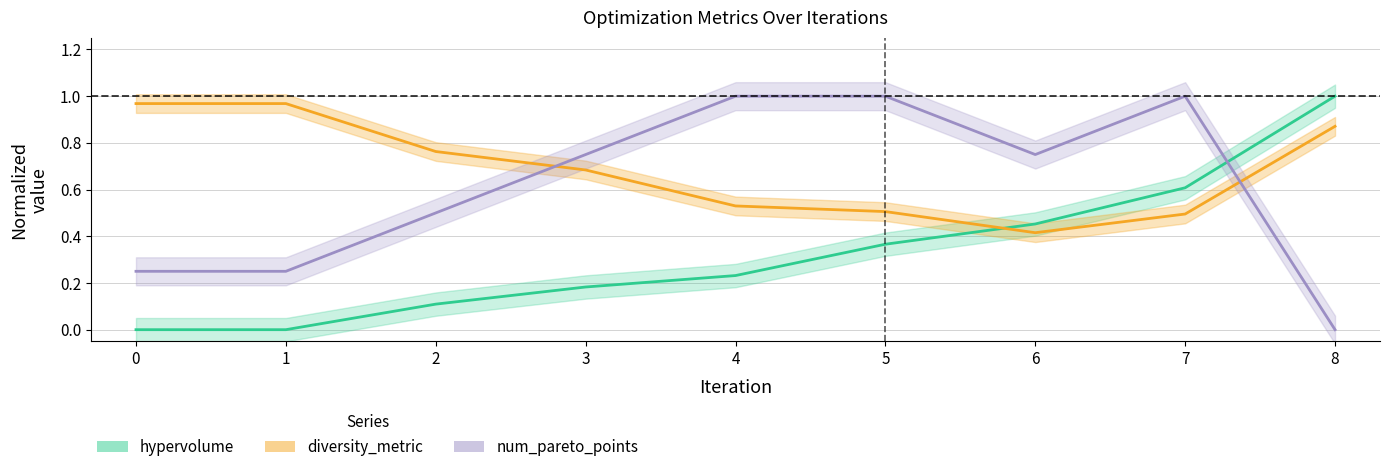

Which has a higher value, 7 or 8?

8